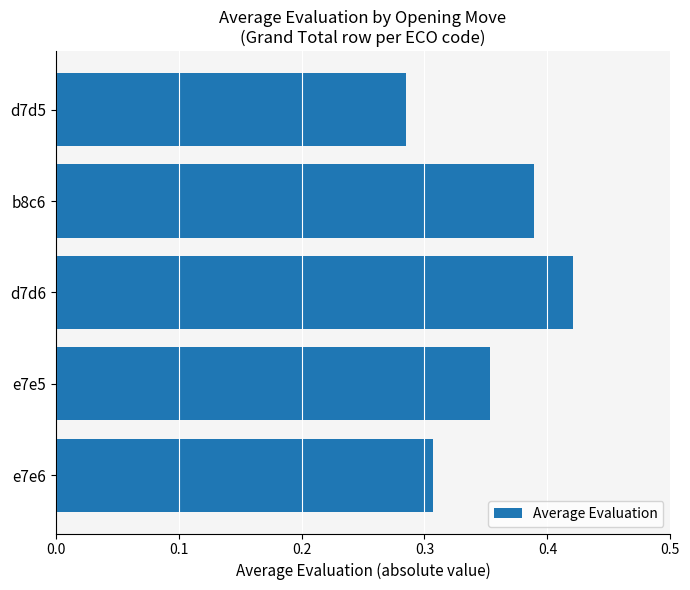

What is the sum of all values?

1.8